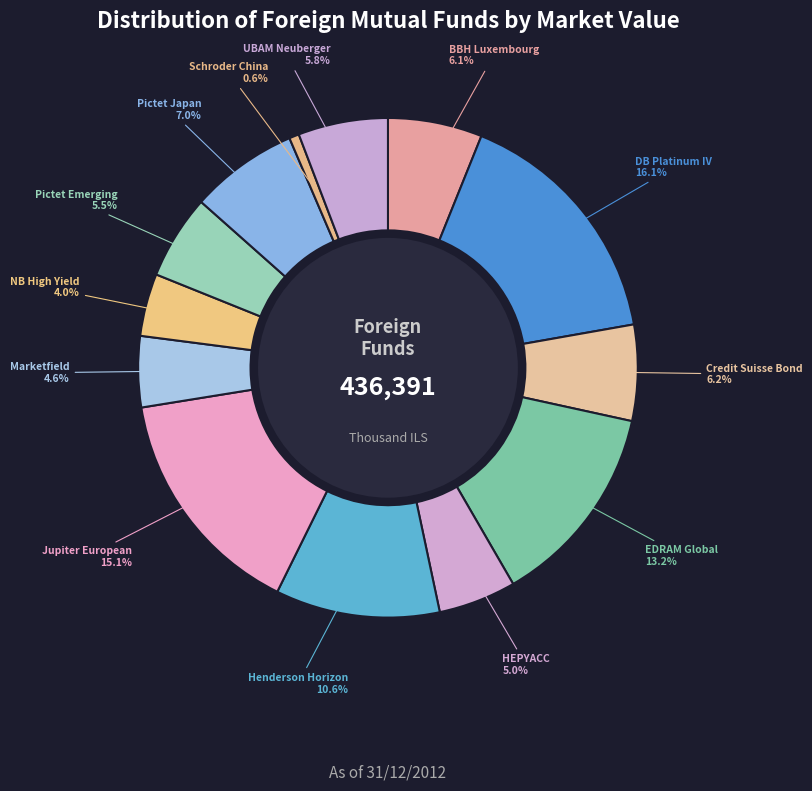

How many slices are in this pie chart?

13